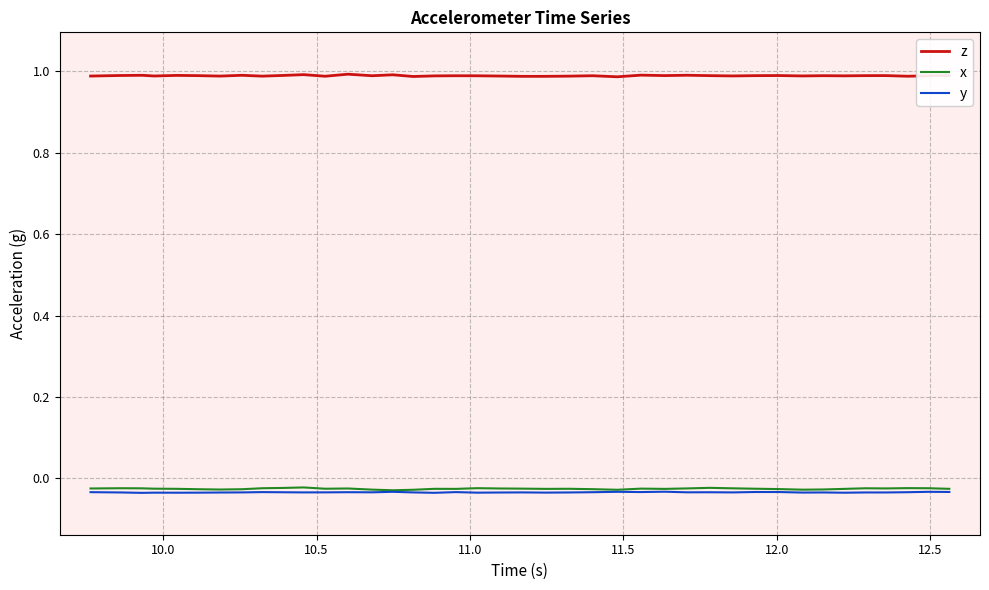

How many series are shown in this chart?

3